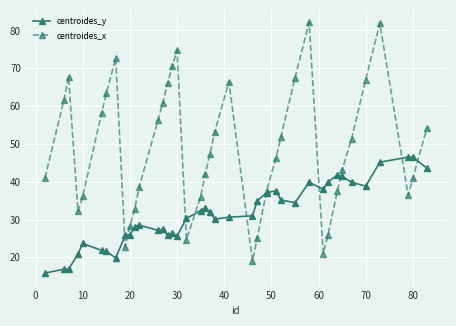

Is this an area chart (filled region under the line)?

No